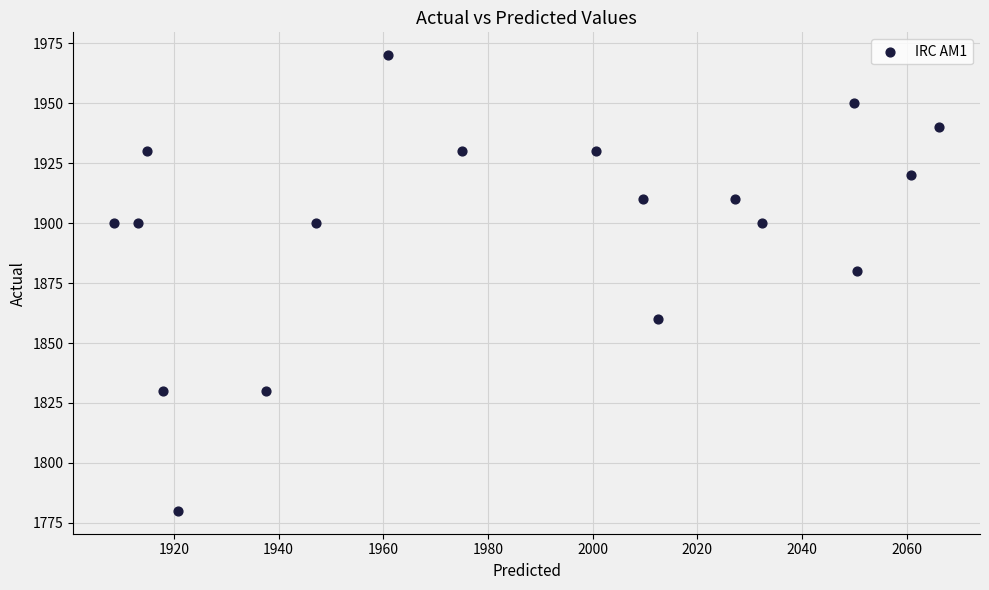

What Y value in the scatter plot is closest to 1875?

1880